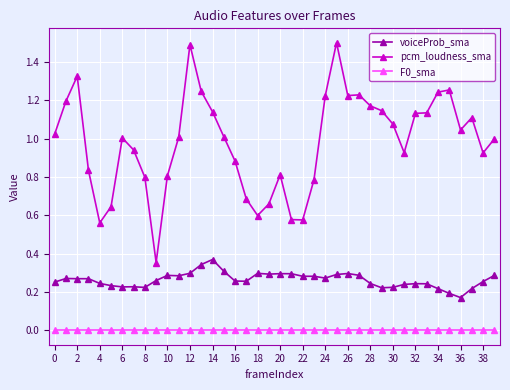

What is the sum of all pcm_loudness_sma values?

39.3